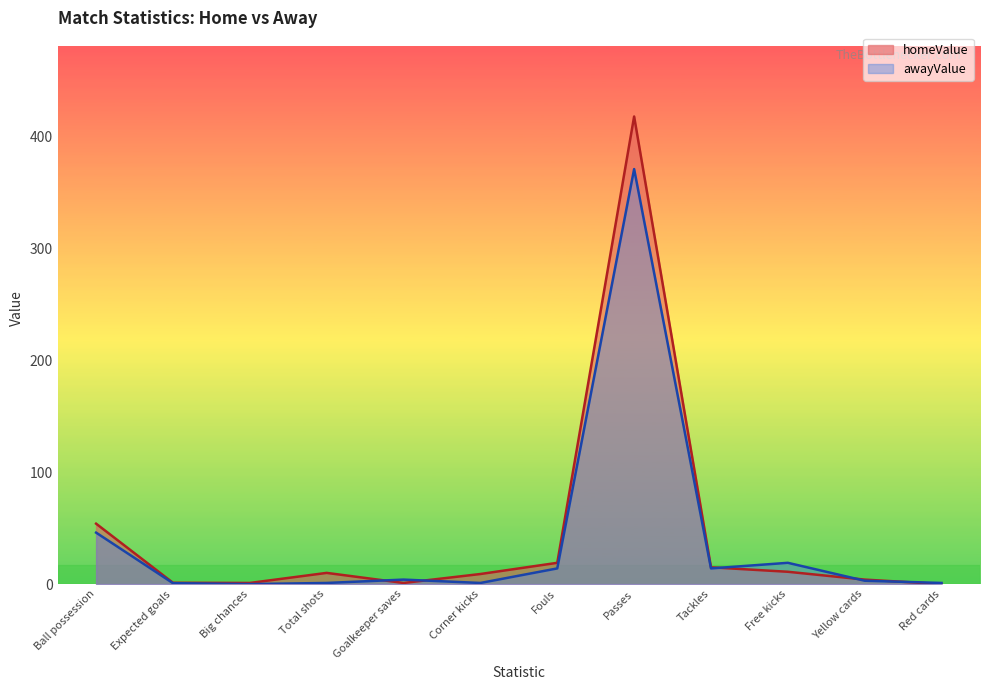

At which category does homeValue reach its first local valley?

Big chances